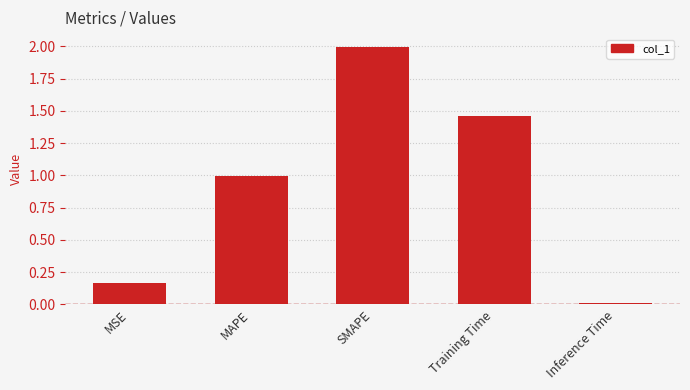

The chart shows a value of 0.0 at Inference Time. True or false?

True